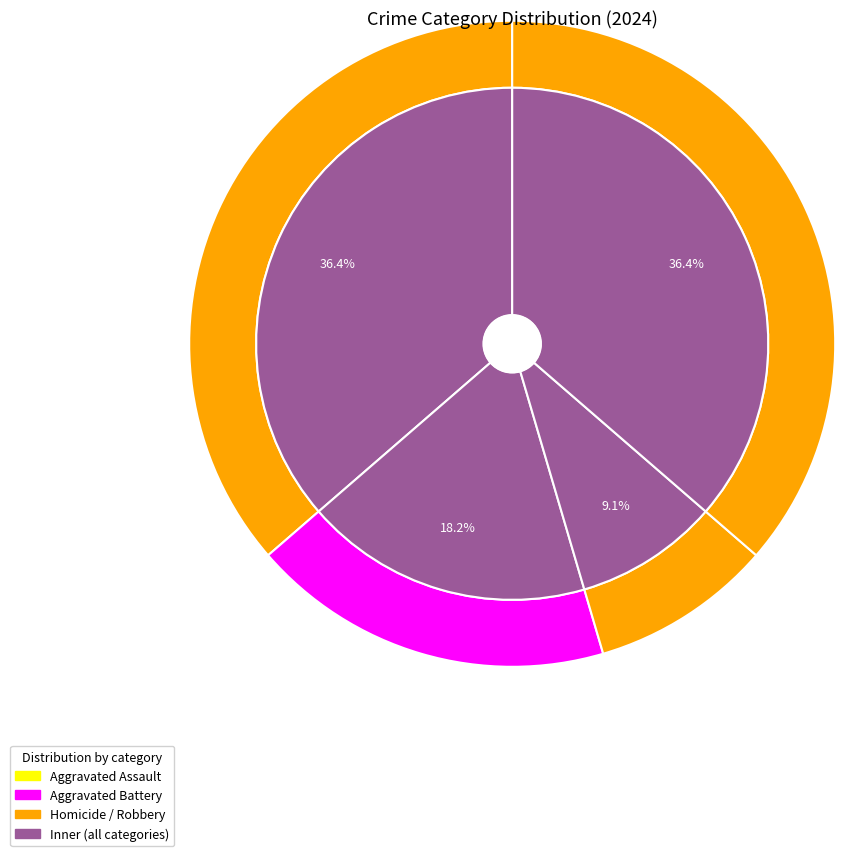

How many segments does this pie chart have?

4